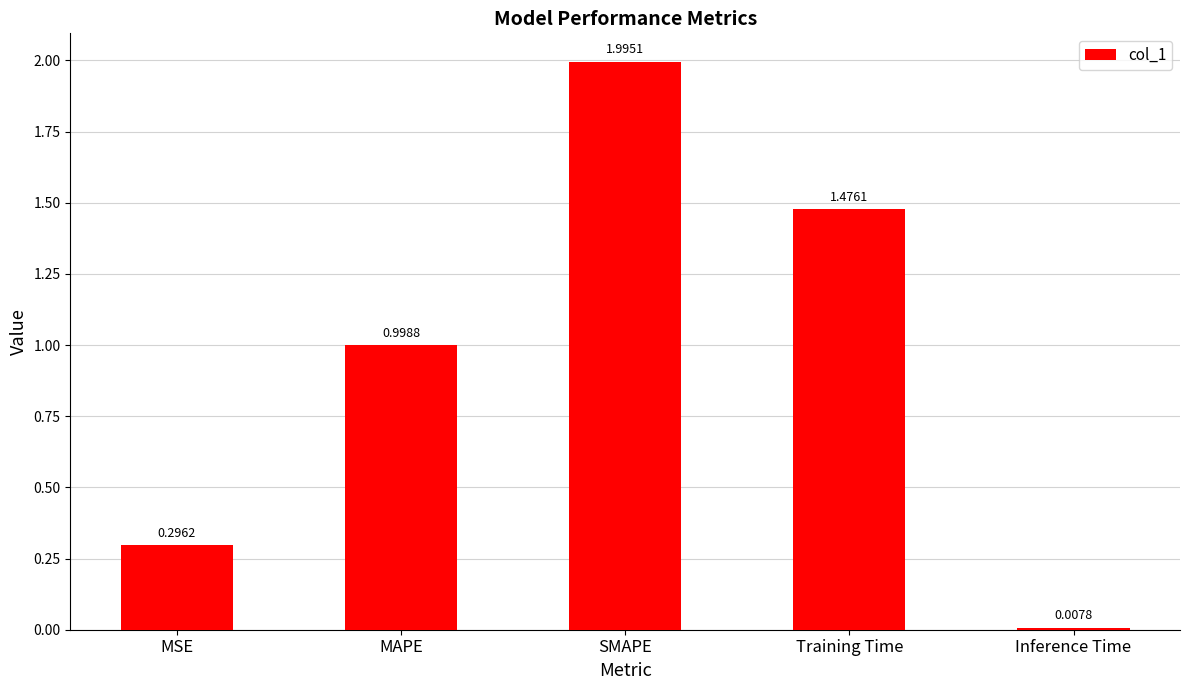

The chart shows a value of 2.0 at SMAPE. True or false?

True